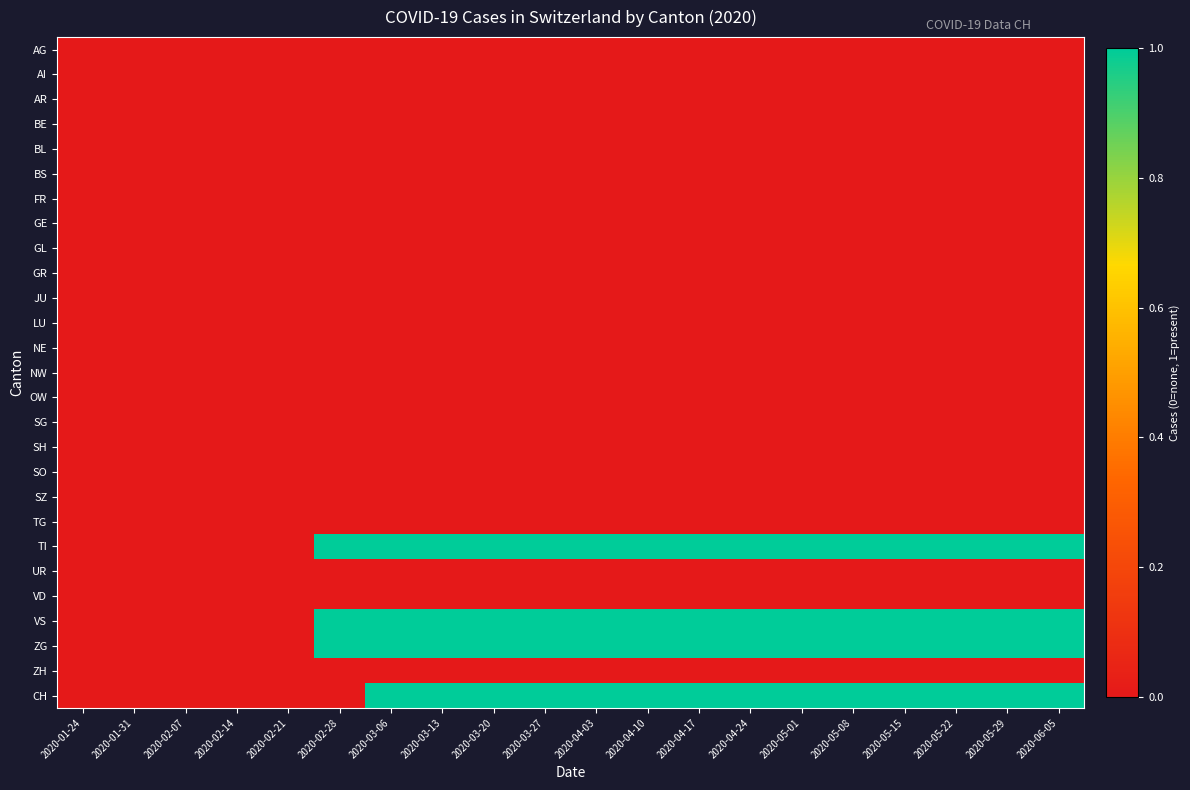

Reading left to right, what are all the values shown in this chart?

AG: 2020-01-24=0	2020-01-31=0	2020-02-07=0	2020-02-14=0	2020-02-21=0	2020-02-28=0	2020-03-06=0	2020-03-13=0	2020-03-20=0	2020-03-27=0	2020-04-03=0	2020-04-10=0	2020-04-17=0	2020-04-24=0	2020-05-01=0	2020-05-08=0	2020-05-15=0	2020-05-22=0	2020-05-29=0	2020-06-05=0
AI: 2020-01-24=0	2020-01-31=0	2020-02-07=0	2020-02-14=0	2020-02-21=0	2020-02-28=0	2020-03-06=0	2020-03-13=0	2020-03-20=0	2020-03-27=0	2020-04-03=0	2020-04-10=0	2020-04-17=0	2020-04-24=0	2020-05-01=0	2020-05-08=0	2020-05-15=0	2020-05-22=0	2020-05-29=0	2020-06-05=0
AR: 2020-01-24=0	2020-01-31=0	2020-02-07=0	2020-02-14=0	2020-02-21=0	2020-02-28=0	2020-03-06=0	2020-03-13=0	2020-03-20=0	2020-03-27=0	2020-04-03=0	2020-04-10=0	2020-04-17=0	2020-04-24=0	2020-05-01=0	2020-05-08=0	2020-05-15=0	2020-05-22=0	2020-05-29=0	2020-06-05=0
BE: 2020-01-24=0	2020-01-31=0	2020-02-07=0	2020-02-14=0	2020-02-21=0	2020-02-28=0	2020-03-06=0	2020-03-13=0	2020-03-20=0	2020-03-27=0	2020-04-03=0	2020-04-10=0	2020-04-17=0	2020-04-24=0	2020-05-01=0	2020-05-08=0	2020-05-15=0	2020-05-22=0	2020-05-29=0	2020-06-05=0
BL: 2020-01-24=0	2020-01-31=0	2020-02-07=0	2020-02-14=0	2020-02-21=0	2020-02-28=0	2020-03-06=0	2020-03-13=0	2020-03-20=0	2020-03-27=0	2020-04-03=0	2020-04-10=0	2020-04-17=0	2020-04-24=0	2020-05-01=0	2020-05-08=0	2020-05-15=0	2020-05-22=0	2020-05-29=0	2020-06-05=0
BS: 2020-01-24=0	2020-01-31=0	2020-02-07=0	2020-02-14=0	2020-02-21=0	2020-02-28=0	2020-03-06=0	2020-03-13=0	2020-03-20=0	2020-03-27=0	2020-04-03=0	2020-04-10=0	2020-04-17=0	2020-04-24=0	2020-05-01=0	2020-05-08=0	2020-05-15=0	2020-05-22=0	2020-05-29=0	2020-06-05=0
FR: 2020-01-24=0	2020-01-31=0	2020-02-07=0	2020-02-14=0	2020-02-21=0	2020-02-28=0	2020-03-06=0	2020-03-13=0	2020-03-20=0	2020-03-27=0	2020-04-03=0	2020-04-10=0	2020-04-17=0	2020-04-24=0	2020-05-01=0	2020-05-08=0	2020-05-15=0	2020-05-22=0	2020-05-29=0	2020-06-05=0
GE: 2020-01-24=0	2020-01-31=0	2020-02-07=0	2020-02-14=0	2020-02-21=0	2020-02-28=0	2020-03-06=0	2020-03-13=0	2020-03-20=0	2020-03-27=0	2020-04-03=0	2020-04-10=0	2020-04-17=0	2020-04-24=0	2020-05-01=0	2020-05-08=0	2020-05-15=0	2020-05-22=0	2020-05-29=0	2020-06-05=0
GL: 2020-01-24=0	2020-01-31=0	2020-02-07=0	2020-02-14=0	2020-02-21=0	2020-02-28=0	2020-03-06=0	2020-03-13=0	2020-03-20=0	2020-03-27=0	2020-04-03=0	2020-04-10=0	2020-04-17=0	2020-04-24=0	2020-05-01=0	2020-05-08=0	2020-05-15=0	2020-05-22=0	2020-05-29=0	2020-06-05=0
GR: 2020-01-24=0	2020-01-31=0	2020-02-07=0	2020-02-14=0	2020-02-21=0	2020-02-28=0	2020-03-06=0	2020-03-13=0	2020-03-20=0	2020-03-27=0	2020-04-03=0	2020-04-10=0	2020-04-17=0	2020-04-24=0	2020-05-01=0	2020-05-08=0	2020-05-15=0	2020-05-22=0	2020-05-29=0	2020-06-05=0
JU: 2020-01-24=0	2020-01-31=0	2020-02-07=0	2020-02-14=0	2020-02-21=0	2020-02-28=0	2020-03-06=0	2020-03-13=0	2020-03-20=0	2020-03-27=0	2020-04-03=0	2020-04-10=0	2020-04-17=0	2020-04-24=0	2020-05-01=0	2020-05-08=0	2020-05-15=0	2020-05-22=0	2020-05-29=0	2020-06-05=0
LU: 2020-01-24=0	2020-01-31=0	2020-02-07=0	2020-02-14=0	2020-02-21=0	2020-02-28=0	2020-03-06=0	2020-03-13=0	2020-03-20=0	2020-03-27=0	2020-04-03=0	2020-04-10=0	2020-04-17=0	2020-04-24=0	2020-05-01=0	2020-05-08=0	2020-05-15=0	2020-05-22=0	2020-05-29=0	2020-06-05=0
NE: 2020-01-24=0	2020-01-31=0	2020-02-07=0	2020-02-14=0	2020-02-21=0	2020-02-28=0	2020-03-06=0	2020-03-13=0	2020-03-20=0	2020-03-27=0	2020-04-03=0	2020-04-10=0	2020-04-17=0	2020-04-24=0	2020-05-01=0	2020-05-08=0	2020-05-15=0	2020-05-22=0	2020-05-29=0	2020-06-05=0
NW: 2020-01-24=0	2020-01-31=0	2020-02-07=0	2020-02-14=0	2020-02-21=0	2020-02-28=0	2020-03-06=0	2020-03-13=0	2020-03-20=0	2020-03-27=0	2020-04-03=0	2020-04-10=0	2020-04-17=0	2020-04-24=0	2020-05-01=0	2020-05-08=0	2020-05-15=0	2020-05-22=0	2020-05-29=0	2020-06-05=0
OW: 2020-01-24=0	2020-01-31=0	2020-02-07=0	2020-02-14=0	2020-02-21=0	2020-02-28=0	2020-03-06=0	2020-03-13=0	2020-03-20=0	2020-03-27=0	2020-04-03=0	2020-04-10=0	2020-04-17=0	2020-04-24=0	2020-05-01=0	2020-05-08=0	2020-05-15=0	2020-05-22=0	2020-05-29=0	2020-06-05=0
SG: 2020-01-24=0	2020-01-31=0	2020-02-07=0	2020-02-14=0	2020-02-21=0	2020-02-28=0	2020-03-06=0	2020-03-13=0	2020-03-20=0	2020-03-27=0	2020-04-03=0	2020-04-10=0	2020-04-17=0	2020-04-24=0	2020-05-01=0	2020-05-08=0	2020-05-15=0	2020-05-22=0	2020-05-29=0	2020-06-05=0
SH: 2020-01-24=0	2020-01-31=0	2020-02-07=0	2020-02-14=0	2020-02-21=0	2020-02-28=0	2020-03-06=0	2020-03-13=0	2020-03-20=0	2020-03-27=0	2020-04-03=0	2020-04-10=0	2020-04-17=0	2020-04-24=0	2020-05-01=0	2020-05-08=0	2020-05-15=0	2020-05-22=0	2020-05-29=0	2020-06-05=0
SO: 2020-01-24=0	2020-01-31=0	2020-02-07=0	2020-02-14=0	2020-02-21=0	2020-02-28=0	2020-03-06=0	2020-03-13=0	2020-03-20=0	2020-03-27=0	2020-04-03=0	2020-04-10=0	2020-04-17=0	2020-04-24=0	2020-05-01=0	2020-05-08=0	2020-05-15=0	2020-05-22=0	2020-05-29=0	2020-06-05=0
SZ: 2020-01-24=0	2020-01-31=0	2020-02-07=0	2020-02-14=0	2020-02-21=0	2020-02-28=0	2020-03-06=0	2020-03-13=0	2020-03-20=0	2020-03-27=0	2020-04-03=0	2020-04-10=0	2020-04-17=0	2020-04-24=0	2020-05-01=0	2020-05-08=0	2020-05-15=0	2020-05-22=0	2020-05-29=0	2020-06-05=0
TG: 2020-01-24=0	2020-01-31=0	2020-02-07=0	2020-02-14=0	2020-02-21=0	2020-02-28=0	2020-03-06=0	2020-03-13=0	2020-03-20=0	2020-03-27=0	2020-04-03=0	2020-04-10=0	2020-04-17=0	2020-04-24=0	2020-05-01=0	2020-05-08=0	2020-05-15=0	2020-05-22=0	2020-05-29=0	2020-06-05=0
TI: 2020-01-24=0	2020-01-31=0	2020-02-07=0	2020-02-14=0	2020-02-21=0	2020-02-28=1	2020-03-06=1	2020-03-13=1	2020-03-20=1	2020-03-27=1	2020-04-03=1	2020-04-10=1	2020-04-17=1	2020-04-24=1	2020-05-01=1	2020-05-08=1	2020-05-15=1	2020-05-22=1	2020-05-29=1	2020-06-05=1
UR: 2020-01-24=0	2020-01-31=0	2020-02-07=0	2020-02-14=0	2020-02-21=0	2020-02-28=0	2020-03-06=0	2020-03-13=0	2020-03-20=0	2020-03-27=0	2020-04-03=0	2020-04-10=0	2020-04-17=0	2020-04-24=0	2020-05-01=0	2020-05-08=0	2020-05-15=0	2020-05-22=0	2020-05-29=0	2020-06-05=0
VD: 2020-01-24=0	2020-01-31=0	2020-02-07=0	2020-02-14=0	2020-02-21=0	2020-02-28=0	2020-03-06=0	2020-03-13=0	2020-03-20=0	2020-03-27=0	2020-04-03=0	2020-04-10=0	2020-04-17=0	2020-04-24=0	2020-05-01=0	2020-05-08=0	2020-05-15=0	2020-05-22=0	2020-05-29=0	2020-06-05=0
VS: 2020-01-24=0	2020-01-31=0	2020-02-07=0	2020-02-14=0	2020-02-21=0	2020-02-28=1	2020-03-06=1	2020-03-13=1	2020-03-20=1	2020-03-27=1	2020-04-03=1	2020-04-10=1	2020-04-17=1	2020-04-24=1	2020-05-01=1	2020-05-08=1	2020-05-15=1	2020-05-22=1	2020-05-29=1	2020-06-05=1
ZG: 2020-01-24=0	2020-01-31=0	2020-02-07=0	2020-02-14=0	2020-02-21=0	2020-02-28=1	2020-03-06=1	2020-03-13=1	2020-03-20=1	2020-03-27=1	2020-04-03=1	2020-04-10=1	2020-04-17=1	2020-04-24=1	2020-05-01=1	2020-05-08=1	2020-05-15=1	2020-05-22=1	2020-05-29=1	2020-06-05=1
ZH: 2020-01-24=0	2020-01-31=0	2020-02-07=0	2020-02-14=0	2020-02-21=0	2020-02-28=0	2020-03-06=0	2020-03-13=0	2020-03-20=0	2020-03-27=0	2020-04-03=0	2020-04-10=0	2020-04-17=0	2020-04-24=0	2020-05-01=0	2020-05-08=0	2020-05-15=0	2020-05-22=0	2020-05-29=0	2020-06-05=0
CH: 2020-01-24=0	2020-01-31=0	2020-02-07=0	2020-02-14=0	2020-02-21=0	2020-02-28=0	2020-03-06=1	2020-03-13=1	2020-03-20=1	2020-03-27=1	2020-04-03=1	2020-04-10=1	2020-04-17=1	2020-04-24=1	2020-05-01=1	2020-05-08=1	2020-05-15=1	2020-05-22=1	2020-05-29=1	2020-06-05=1